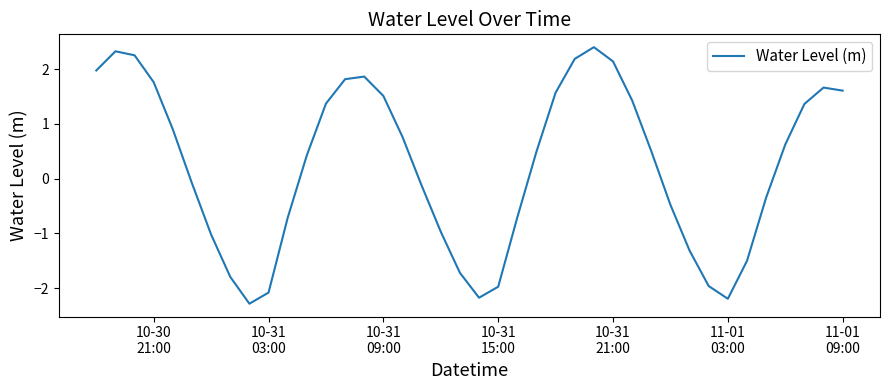

Does the chart have visible grid lines?

No